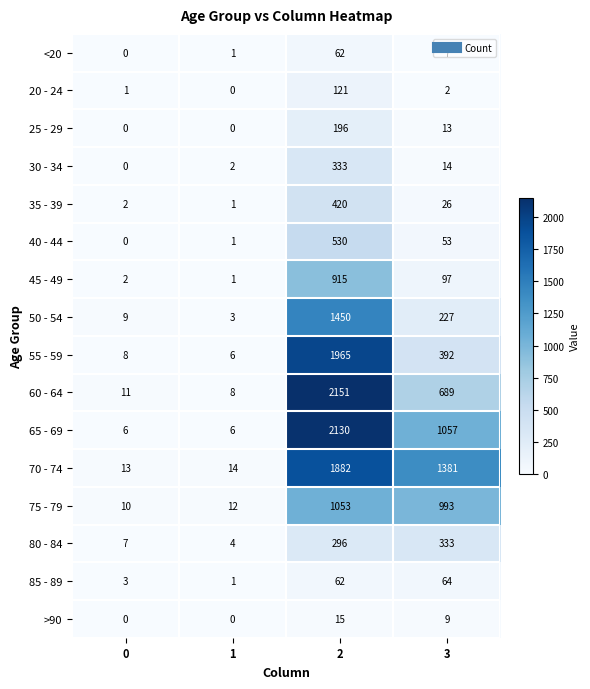

True or false: 20 - 24 has a value of 0 at 1.

True